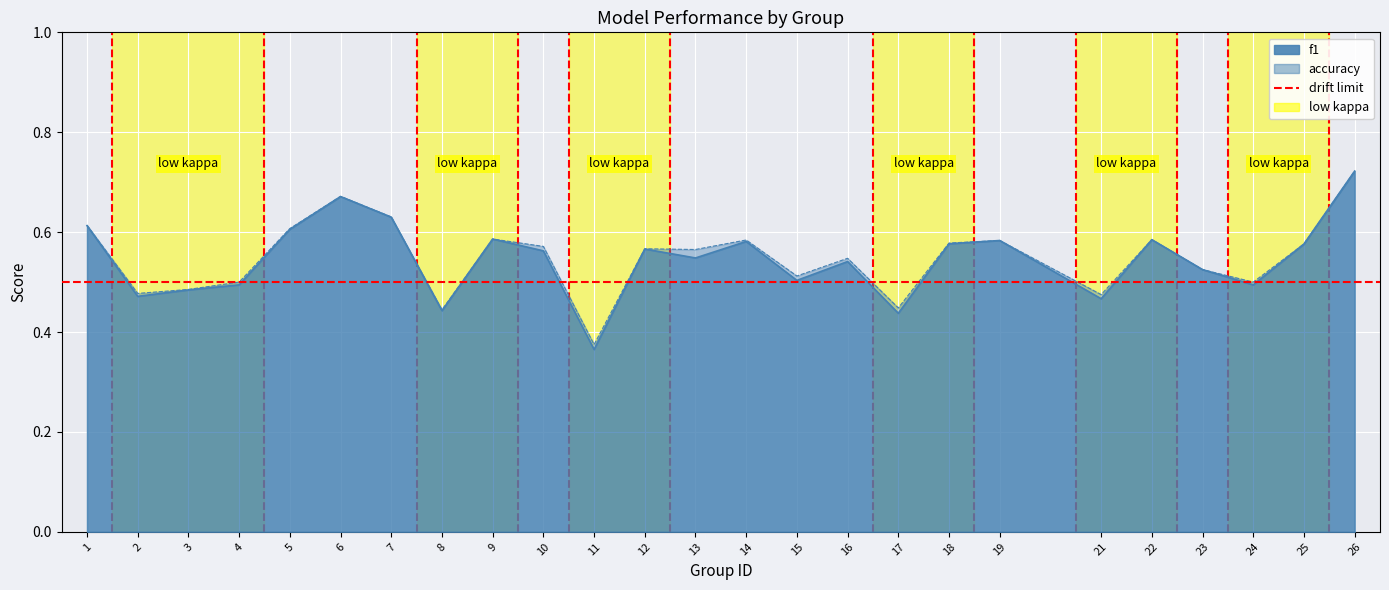

At which label does f1 reach its minimum?

11